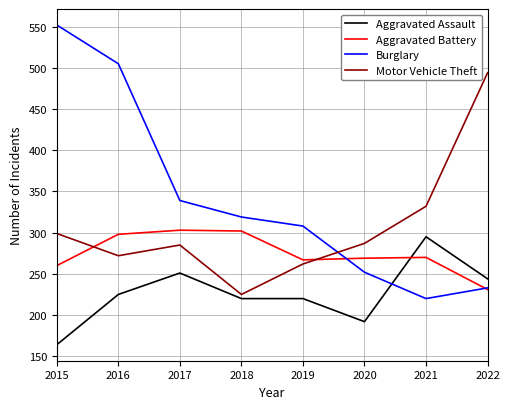

The Aggravated Assault series shows 295 at 2021. True or false?

True